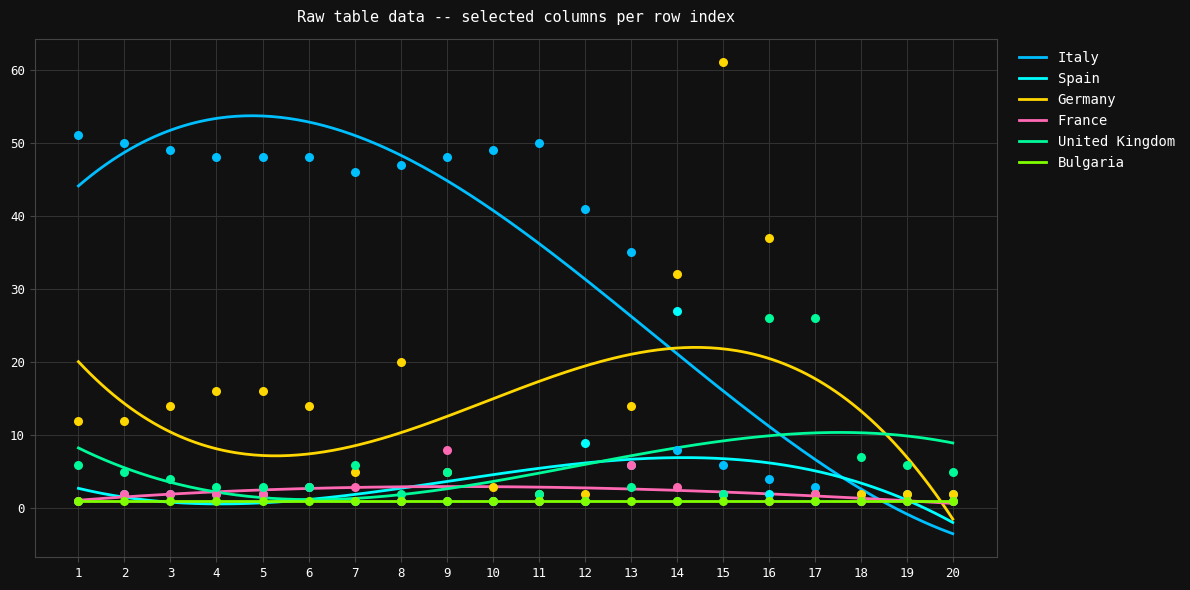

At how many categories does at least one series exceed 42?

12